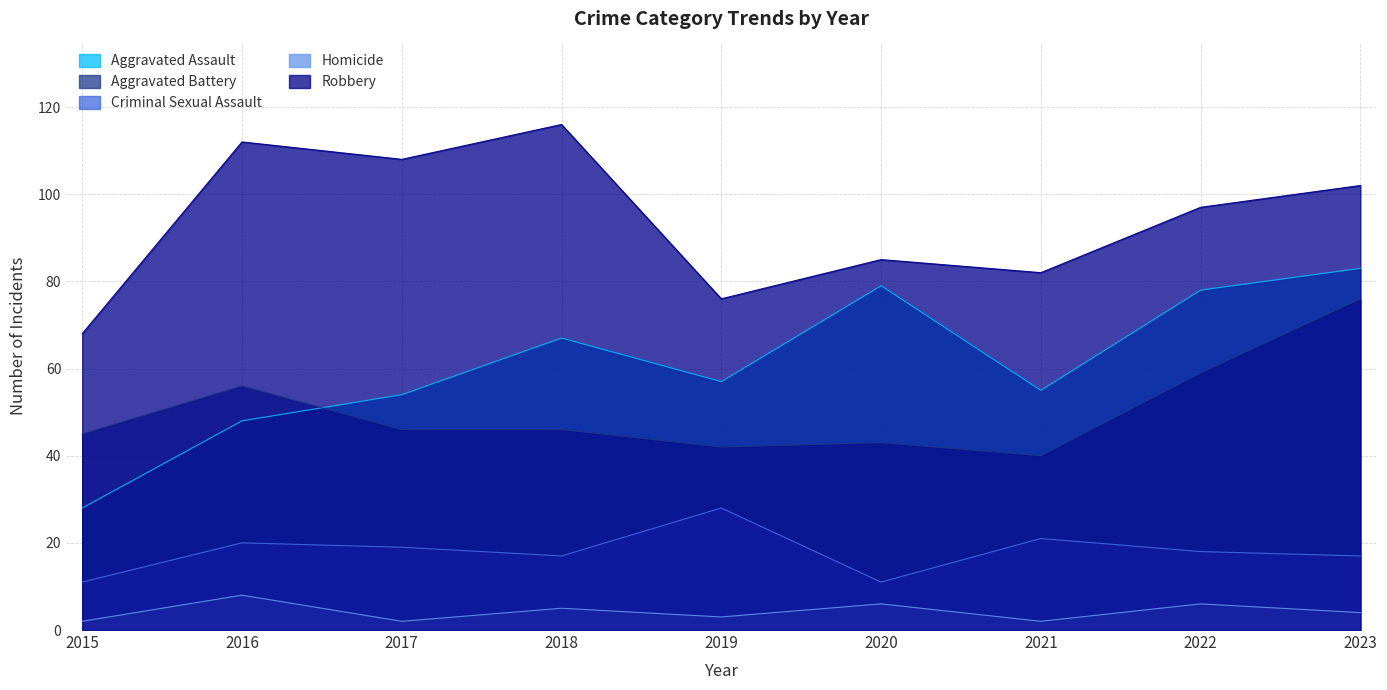

True or false: Aggravated Assault has more than 0 points higher than both neighbors.

True